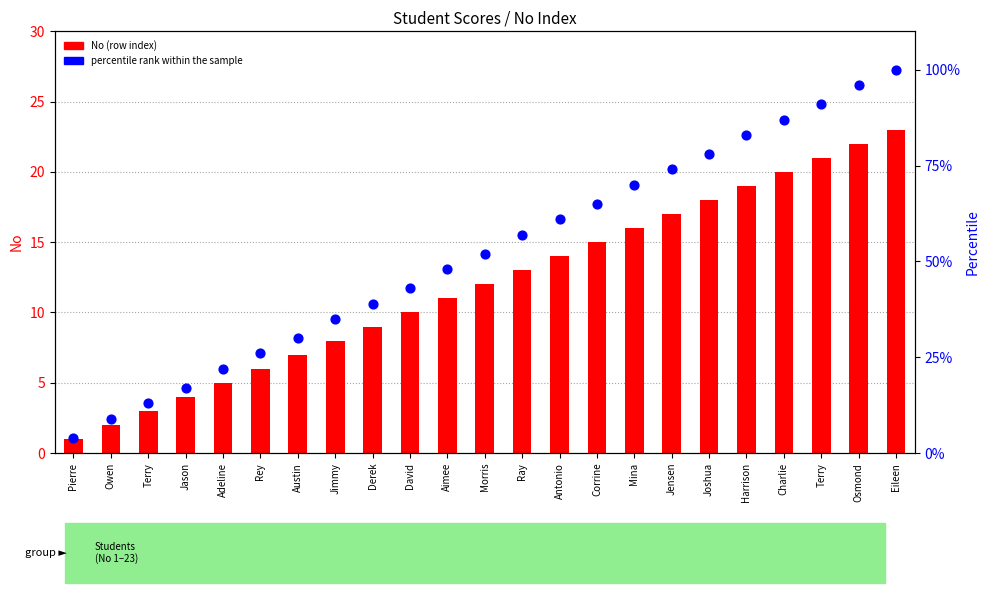

Which series reaches the maximum Y coordinate?

percentile rank within the sample